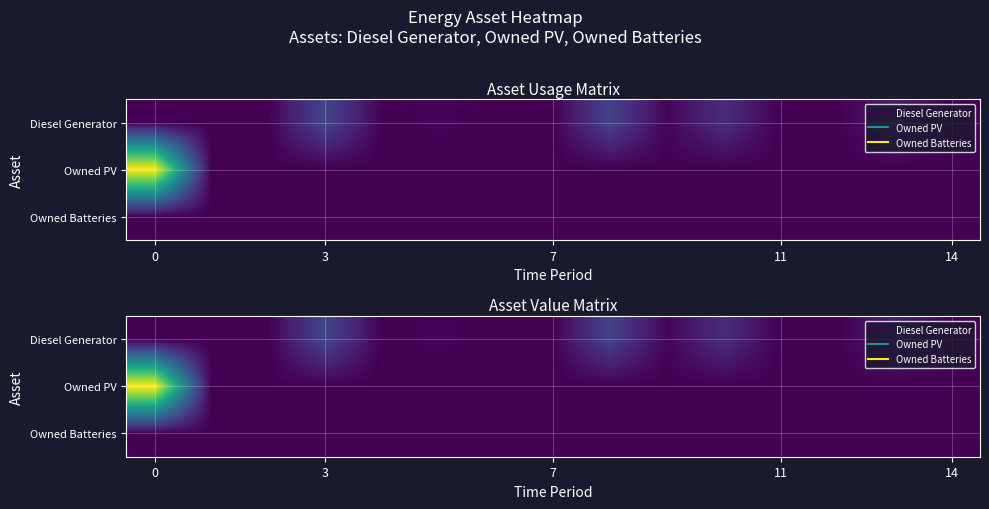

What is the difference between the highest and lowest values at 5?

8